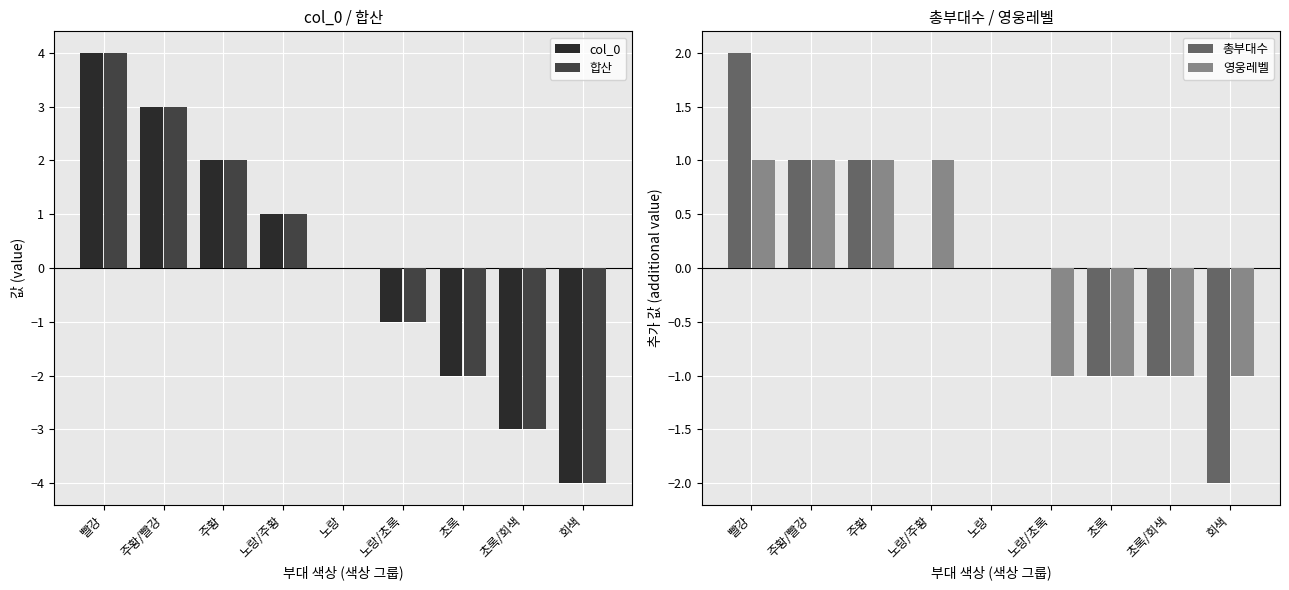

At how many categories does at least one series exceed -3?

9